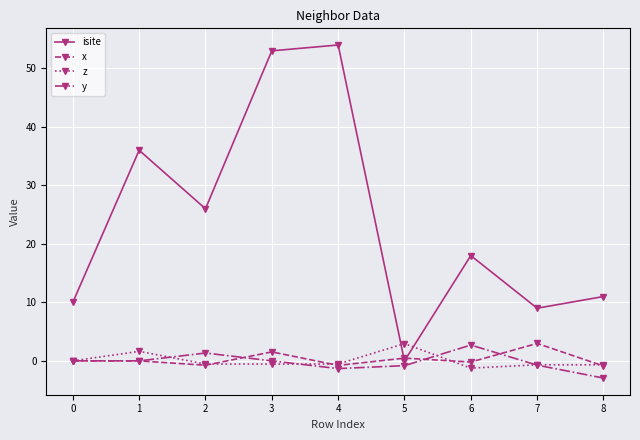

What is the difference between the maximum and minimum values in the z series?

4.2